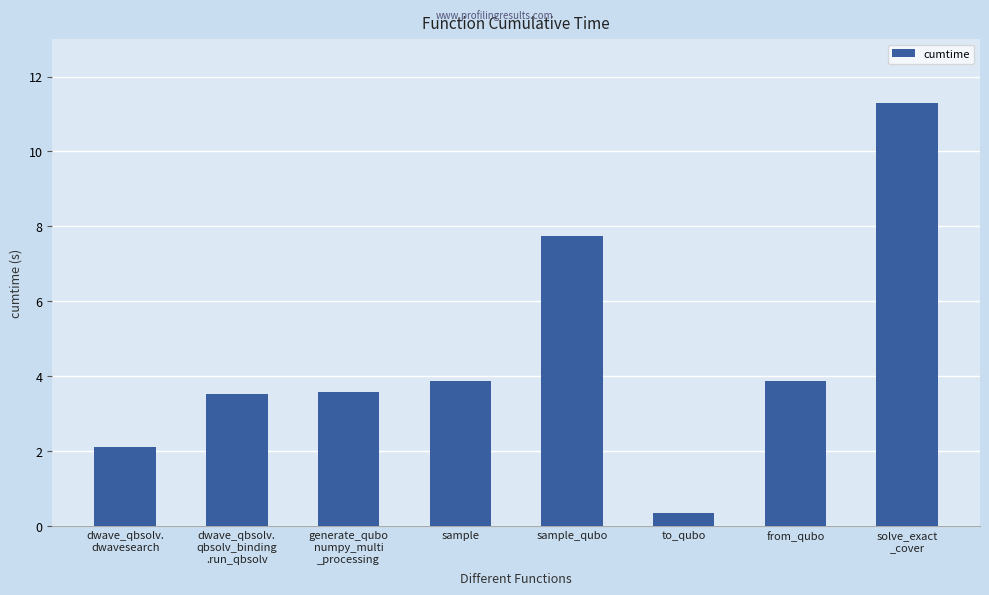

How many bars are there in total?

8